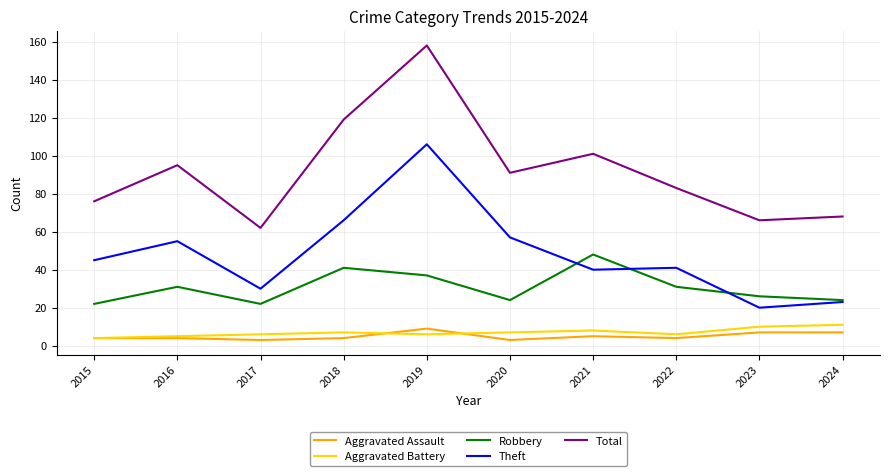

Which series has the widest spread of values?

Total